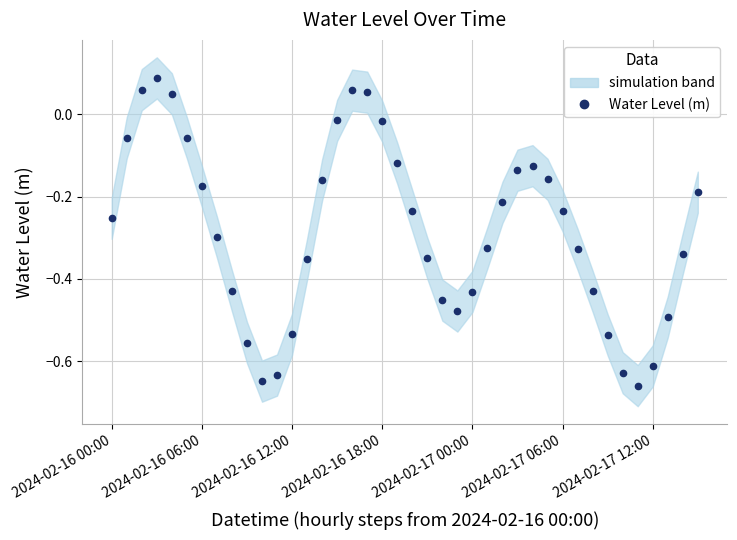

Reading left to right, extract all data points from this chart.

-0.3	-0.1	0.1	0.1	0.0	-0.1	-0.2	-0.3	-0.4	-0.6	-0.6	-0.6	-0.5	-0.4	-0.2	-0.0	0.1	0.1	-0.0	-0.1	-0.2	-0.3	-0.5	-0.5	-0.4	-0.3	-0.2	-0.1	-0.1	-0.2	-0.2	-0.3	-0.4	-0.5	-0.6	-0.7	-0.6	-0.5	-0.3	-0.2